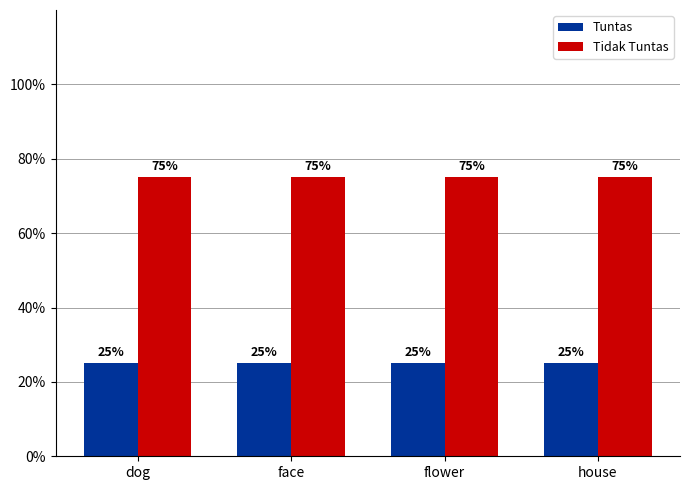

What is the minimum value shown in the chart?

25